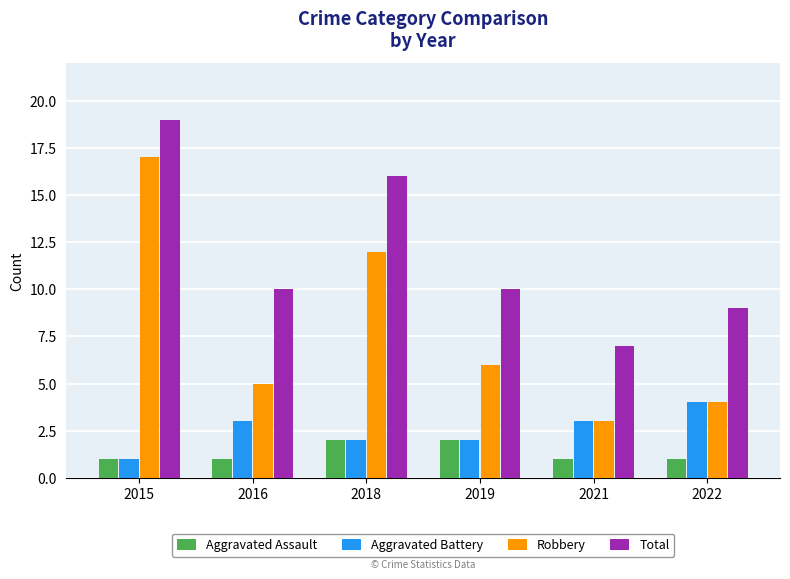

What is the value of the Aggravated Battery bar at the 5th from the left?

3